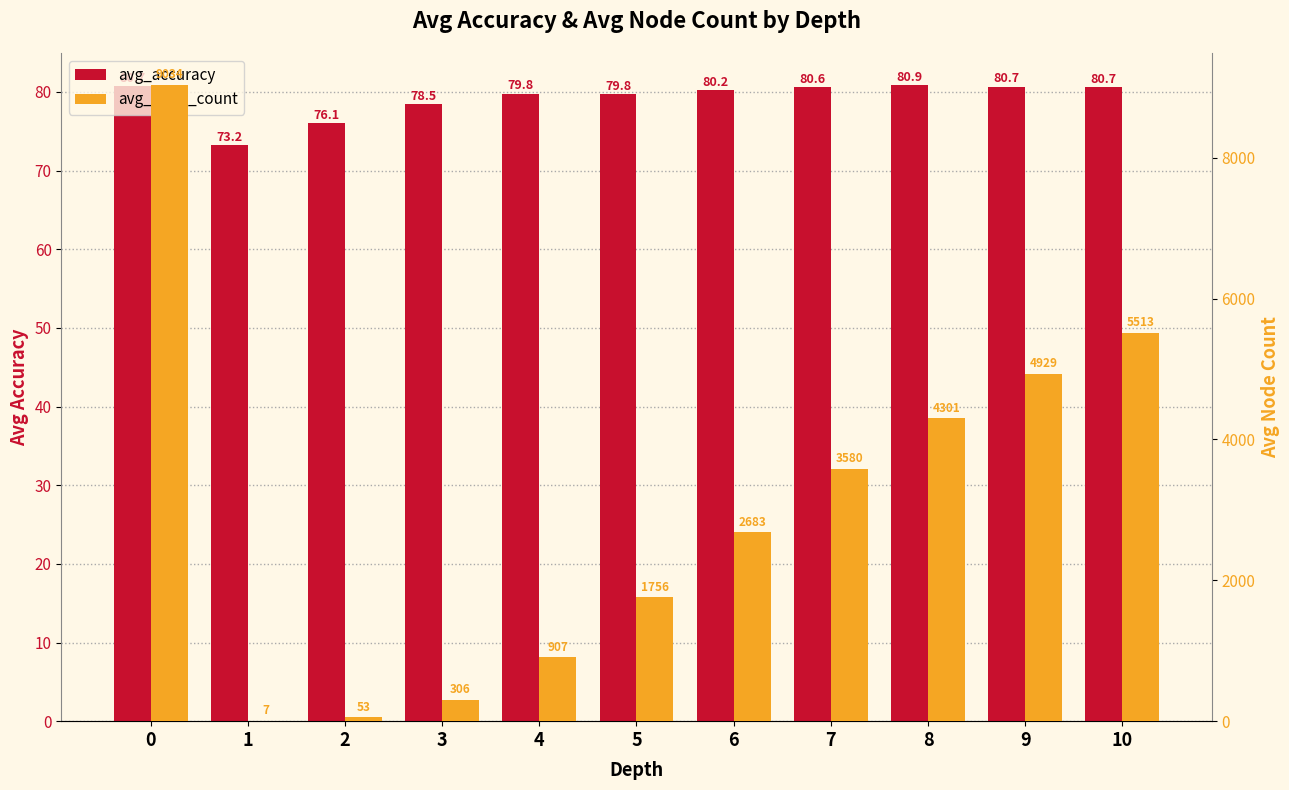

What is the difference between the maximum and second lowest values in the avg_accuracy series?

4.8